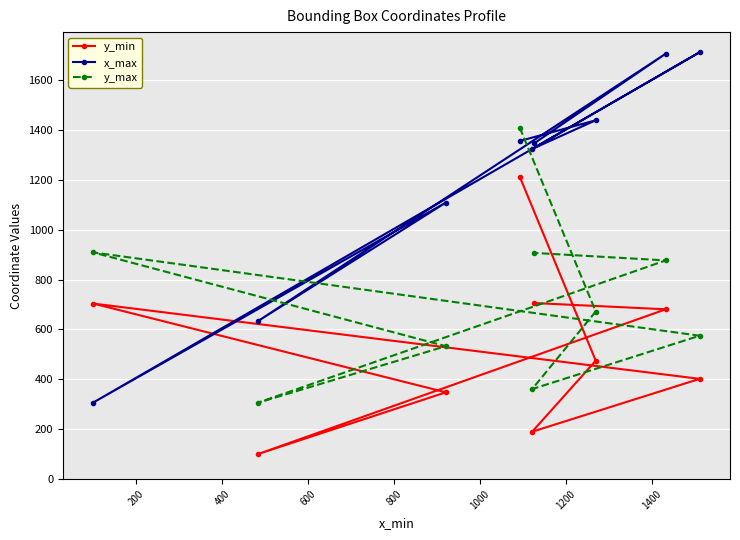

What are all the series names shown in the legend?

y_min, x_max, y_max